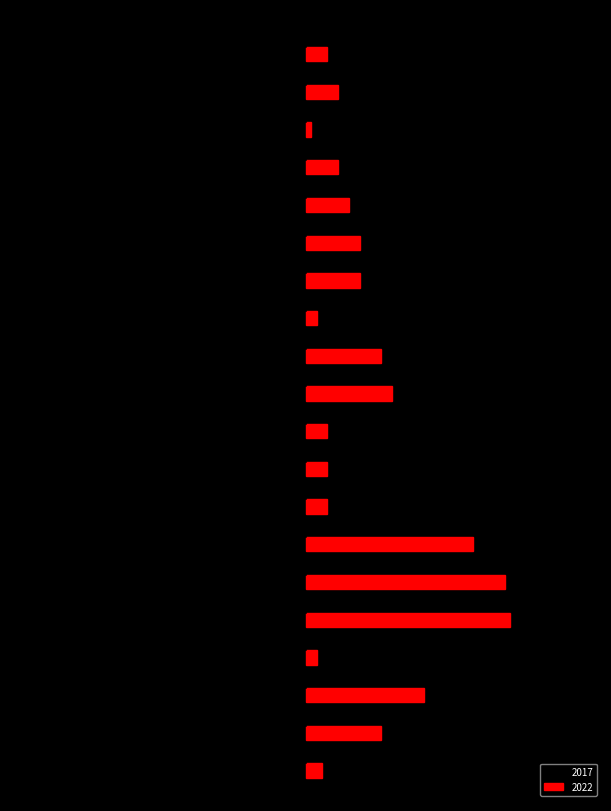

Which has a higher value, Chinatown or Douglas?

Chinatown